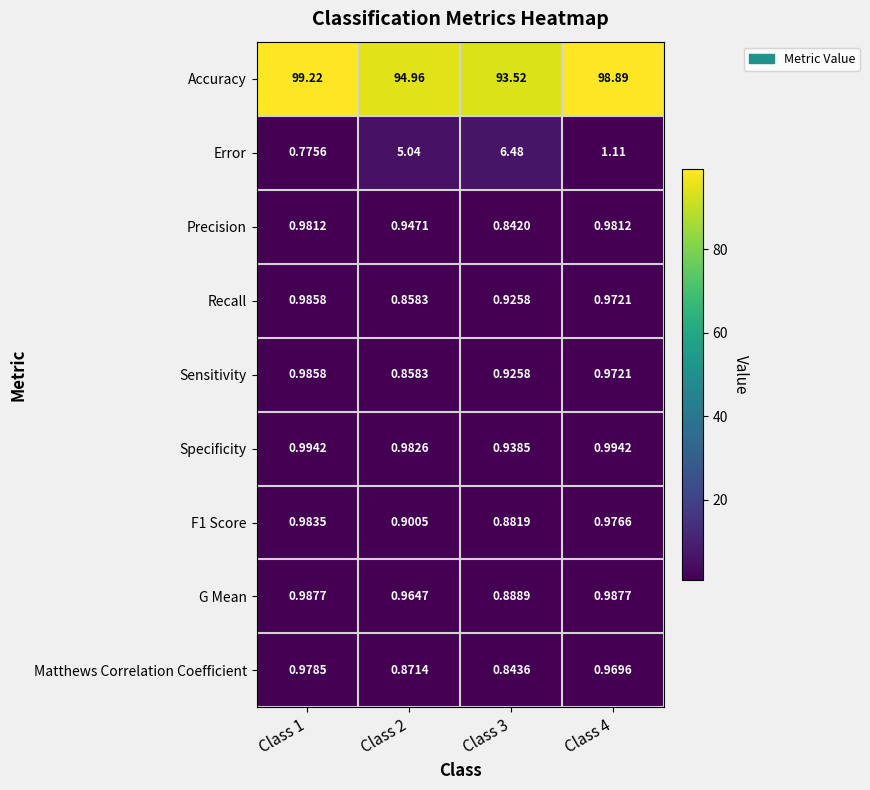

Which series has the widest spread of values?

Error